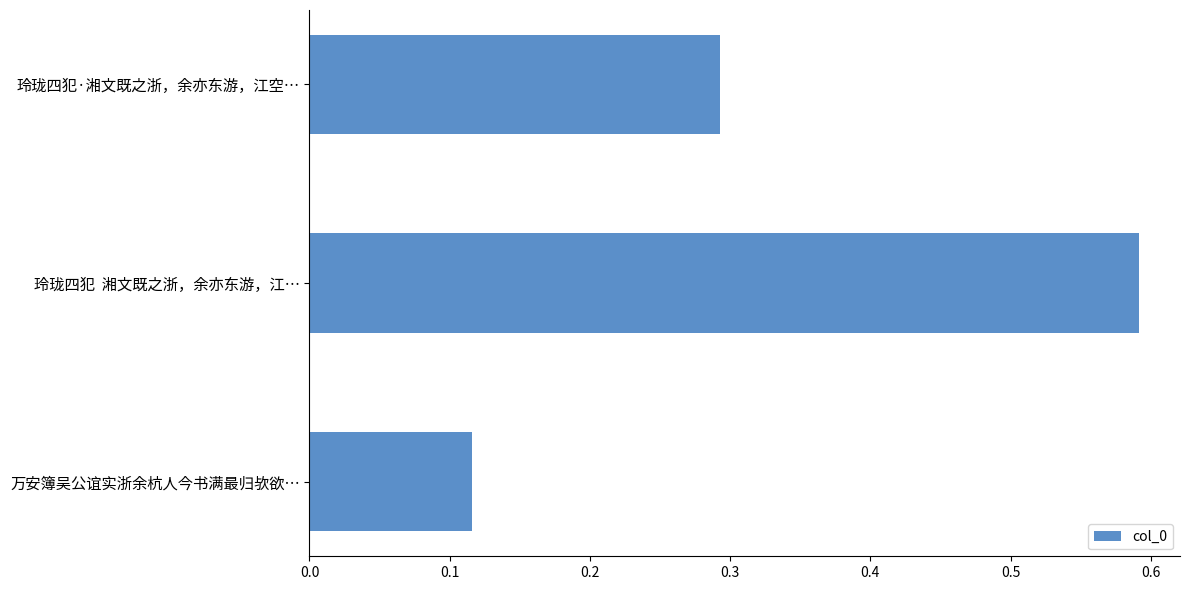

Rank the categories by value from highest to lowest.

玲珑四犯  湘文既之浙，余亦东游，江…, 玲珑四犯·湘文既之浙，余亦东游，江空…, 万安簿吴公谊实浙余杭人今书满最归欤欲…